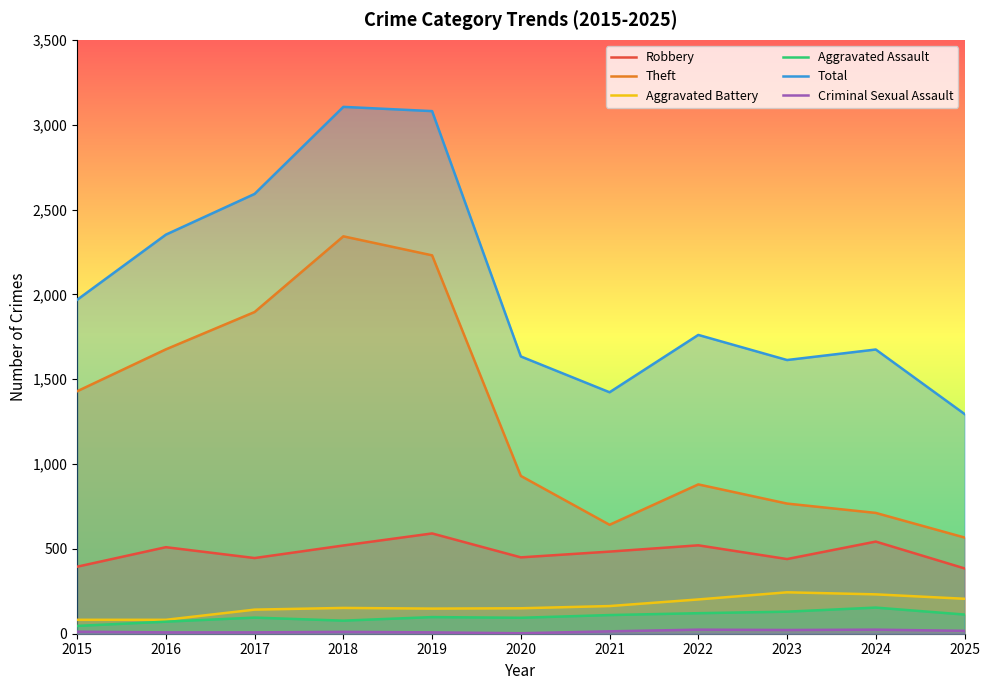

True or false: Theft and Total intersect in this chart.

False